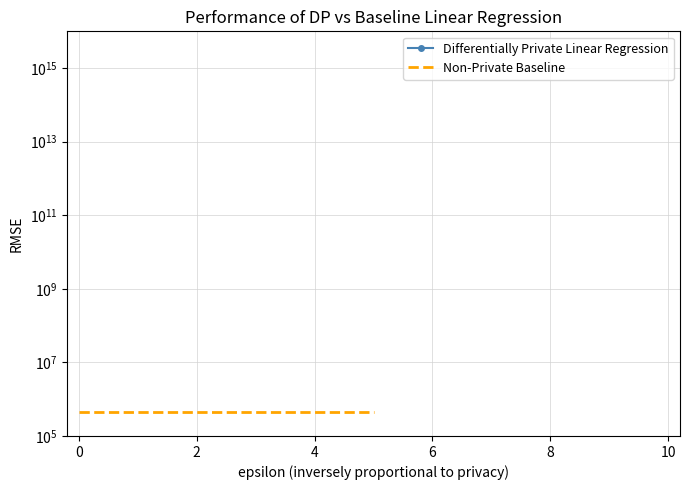

True or false: Non-Private Baseline has more than 0 interior local peaks.

False